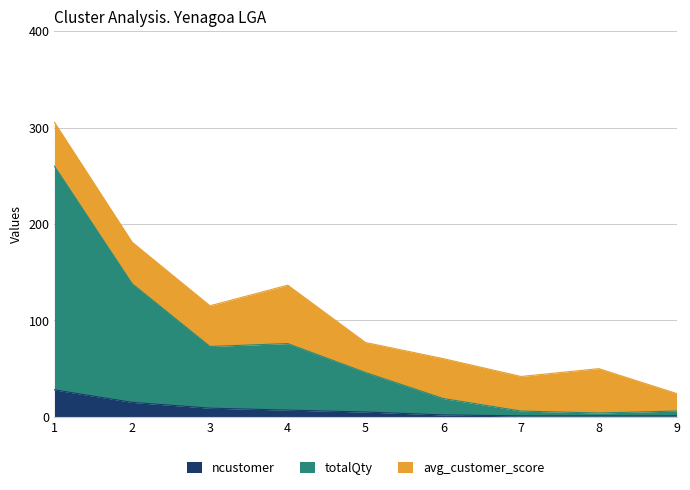

What is the sum of the ncustomer values at 3 and 2?

24.0